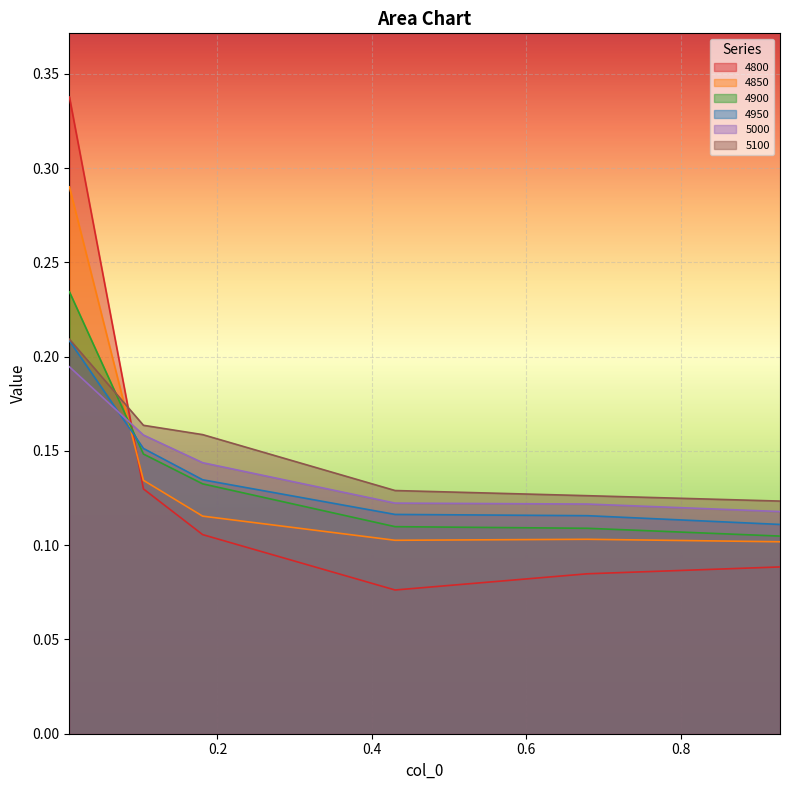

What is the difference between the maximum and second lowest values in the 5000 series?

0.1